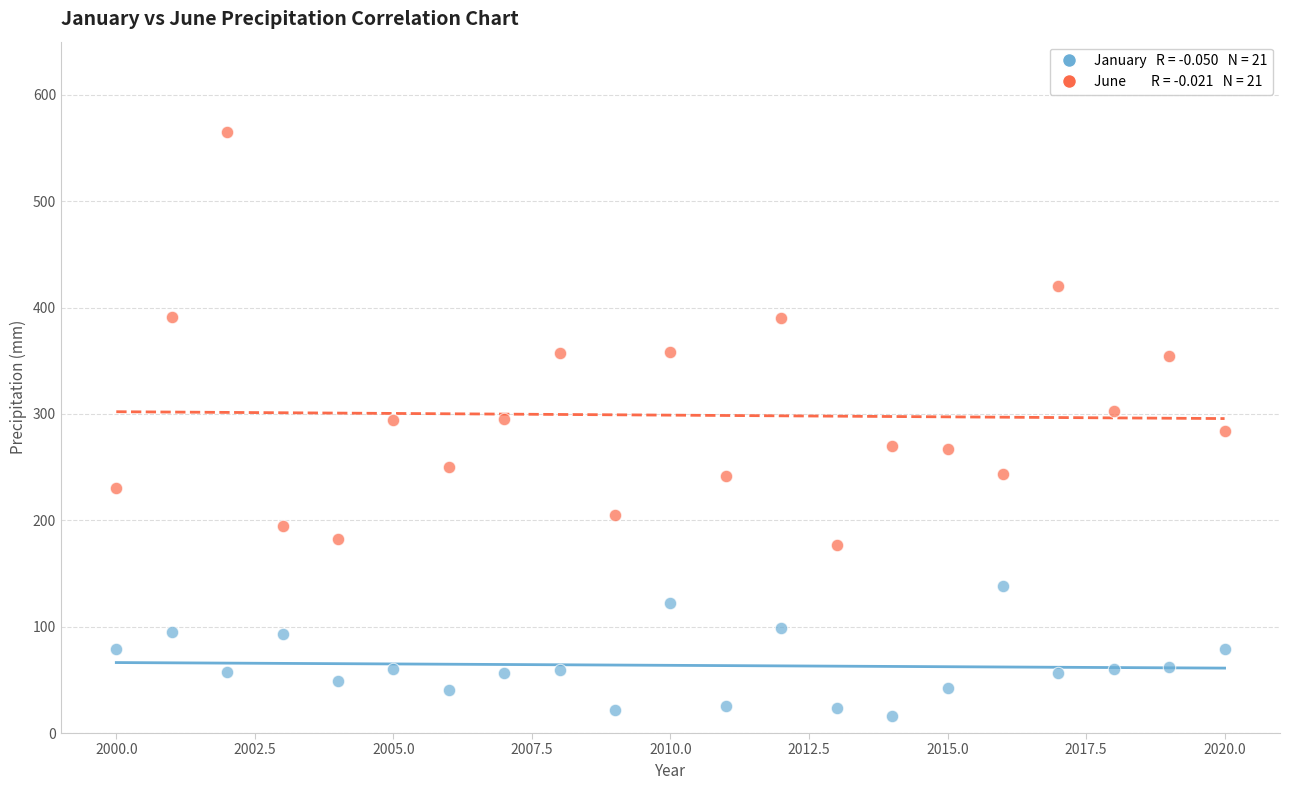

Across all data points, what is the range of Y values (max minus min)?

549.7